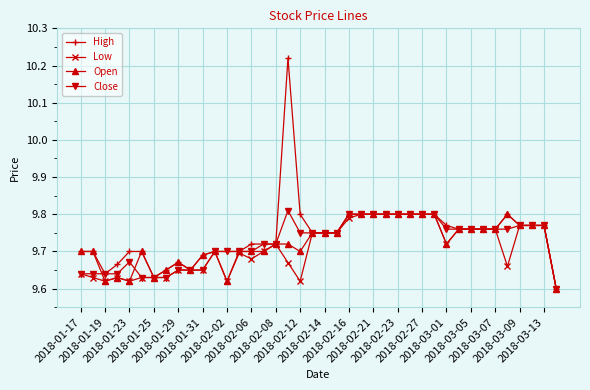

Which series has the widest spread of values?

High